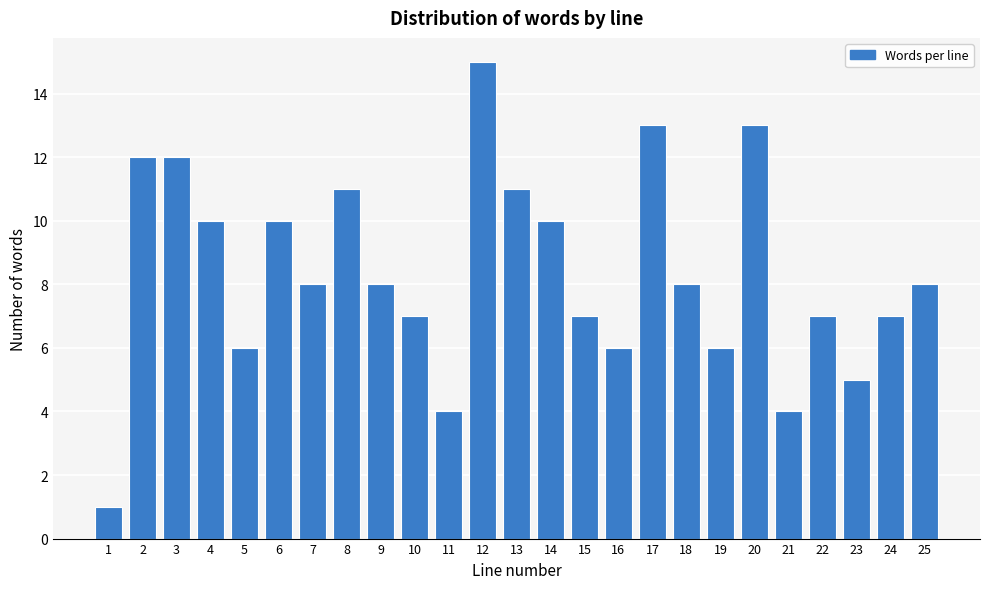

Reading right to left, extract all data points from this chart.

8	7	5	7	4	13	6	8	13	6	7	10	11	15	4	7	8	11	8	10	6	10	12	12	1